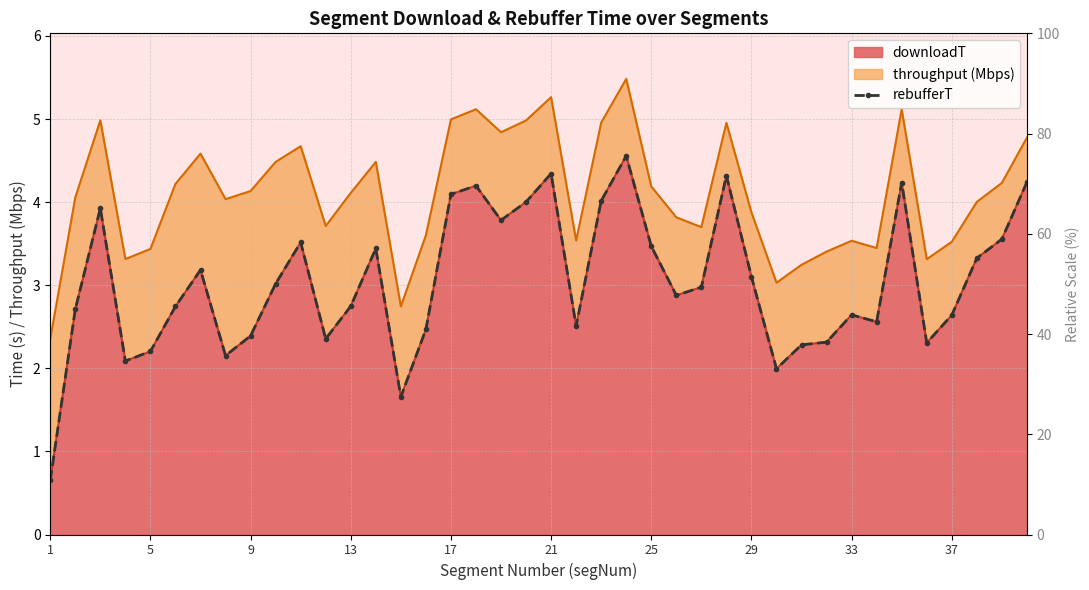

Count the number of values greater than 2.

37